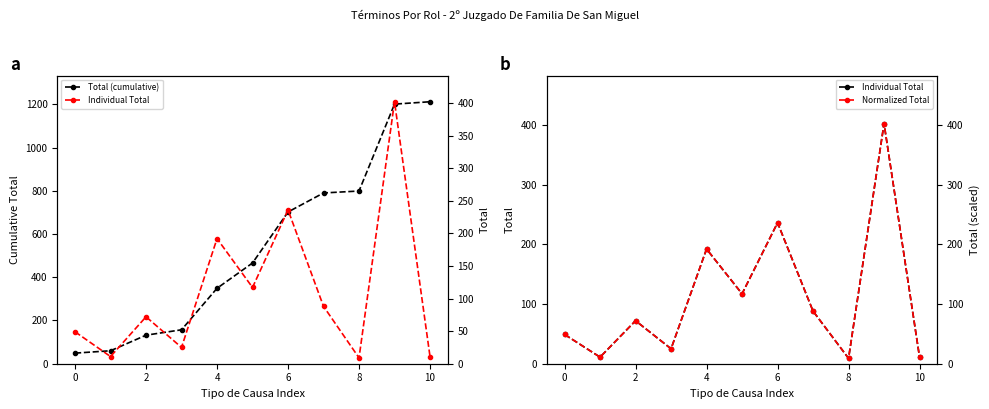

What is the approximate value of Normalized Total at 10?

11